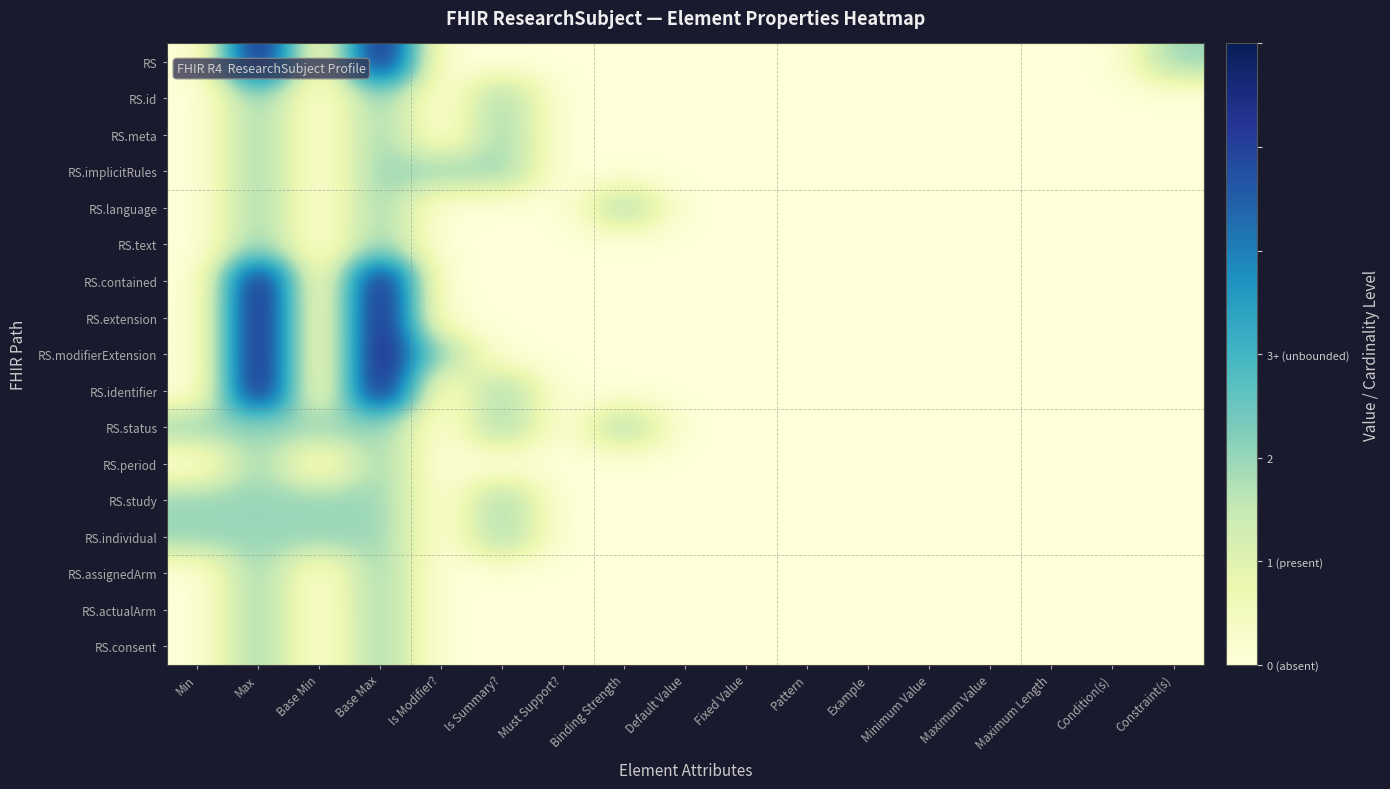

How many categories are shown in the chart?

17